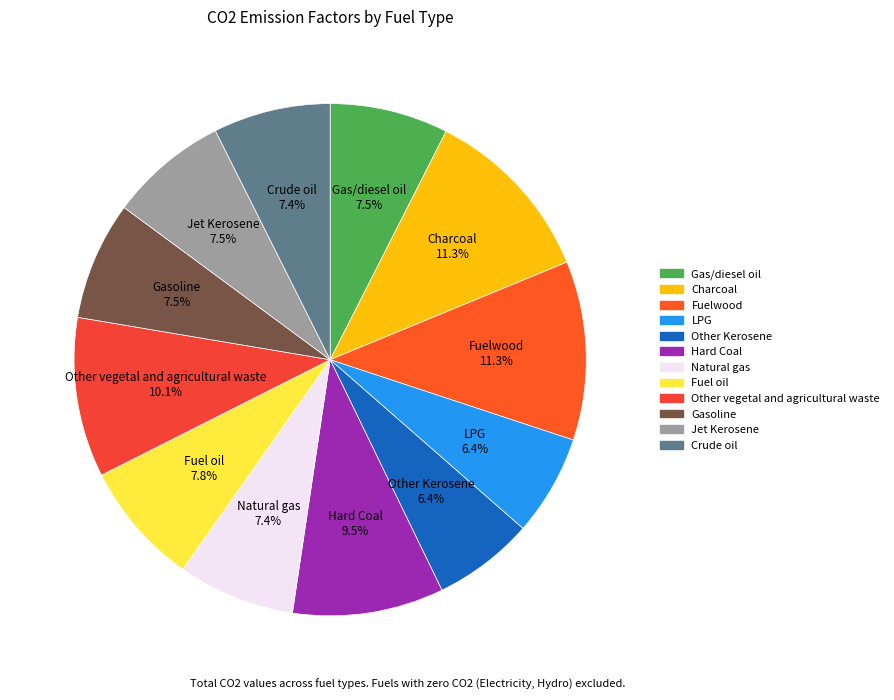

To the nearest percent, what is the combined percentage of Gas/diesel oil and Fuelwood?

19%